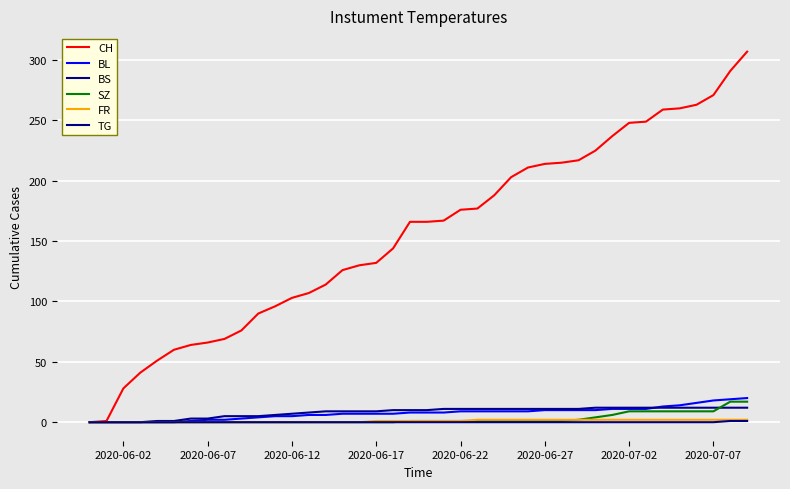

True or false: SZ and BL intersect in this chart.

False